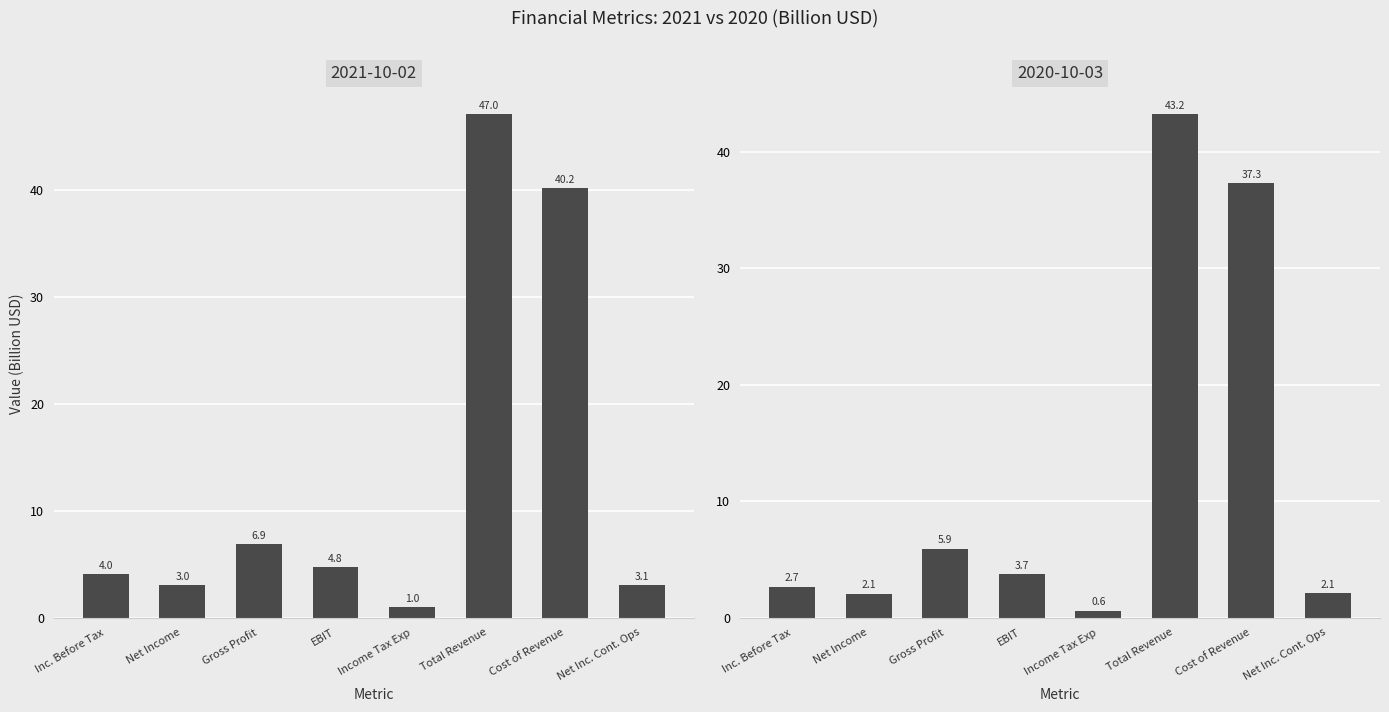

How many values in the 2021-10-02 series are below 4?

3